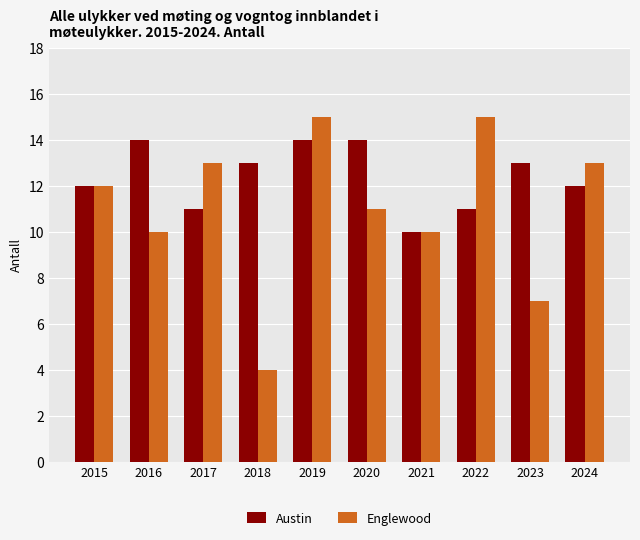

Is it true that Englewood equals 15 at 2019?

True